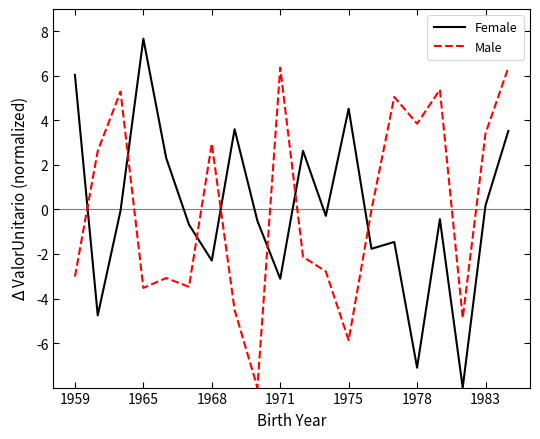

What are all the series names shown in the legend?

Female, Male